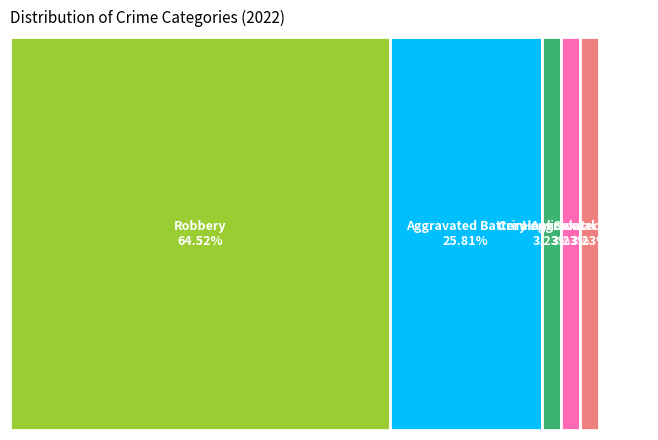

The Aggravated Battery slice represents 26% of the pie. True or false?

True